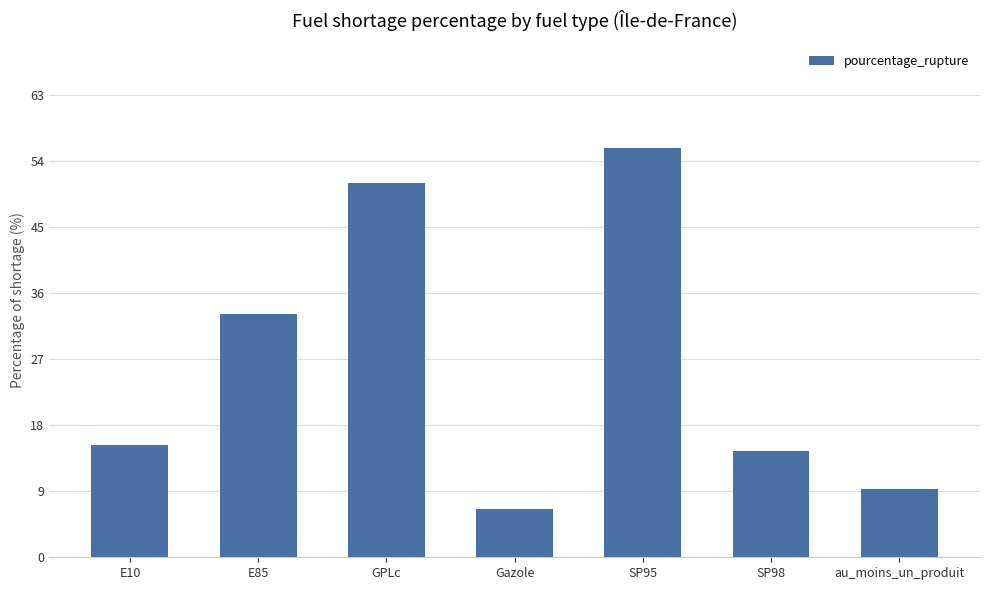

What is the change in value from Gazole to au_moins_un_produit?

+2.7